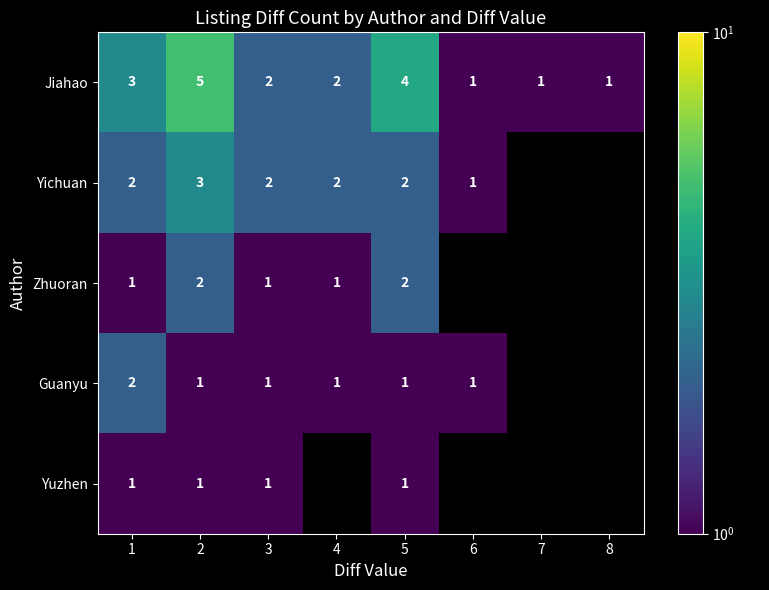

At which category is the sum across all series the highest?

2